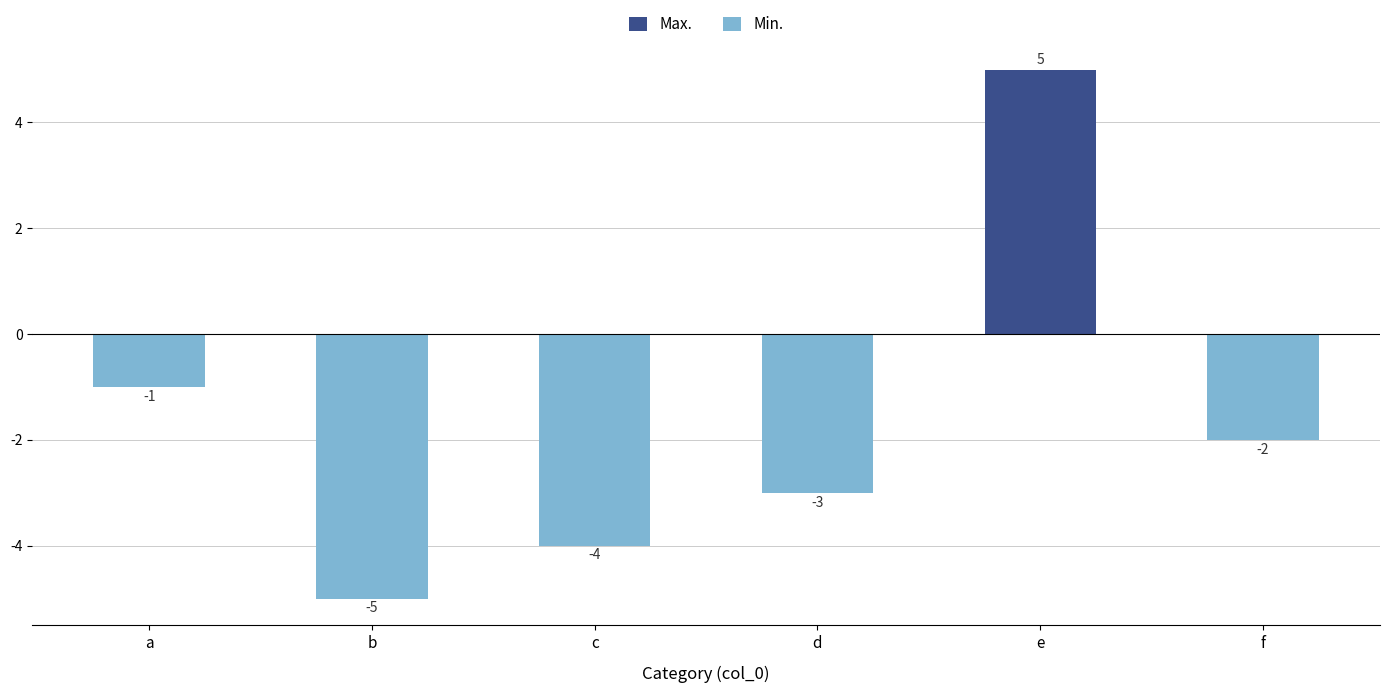

What is the approximate value of Max. at e?

5